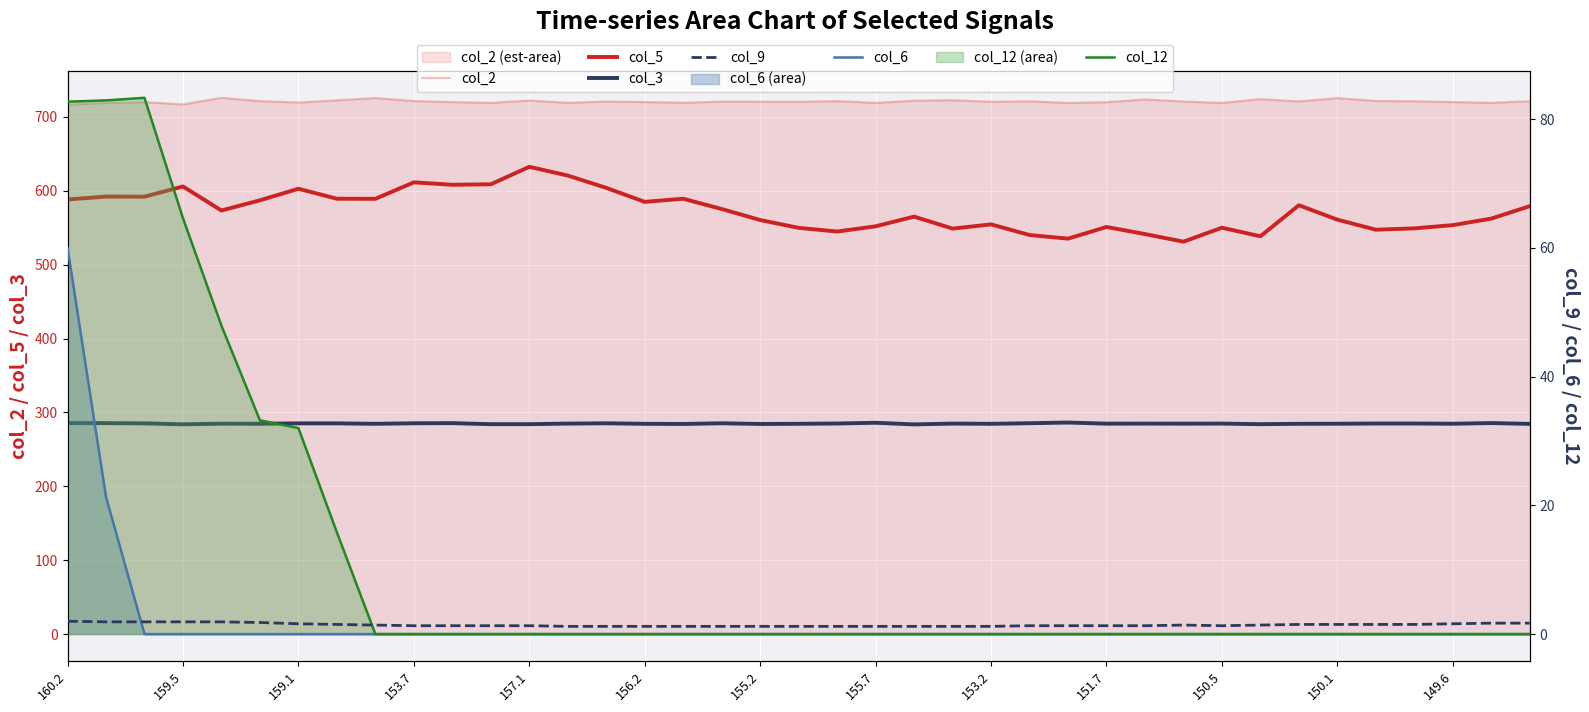

The value of col_2 at 149.6 is 1260.1. True or false?

False